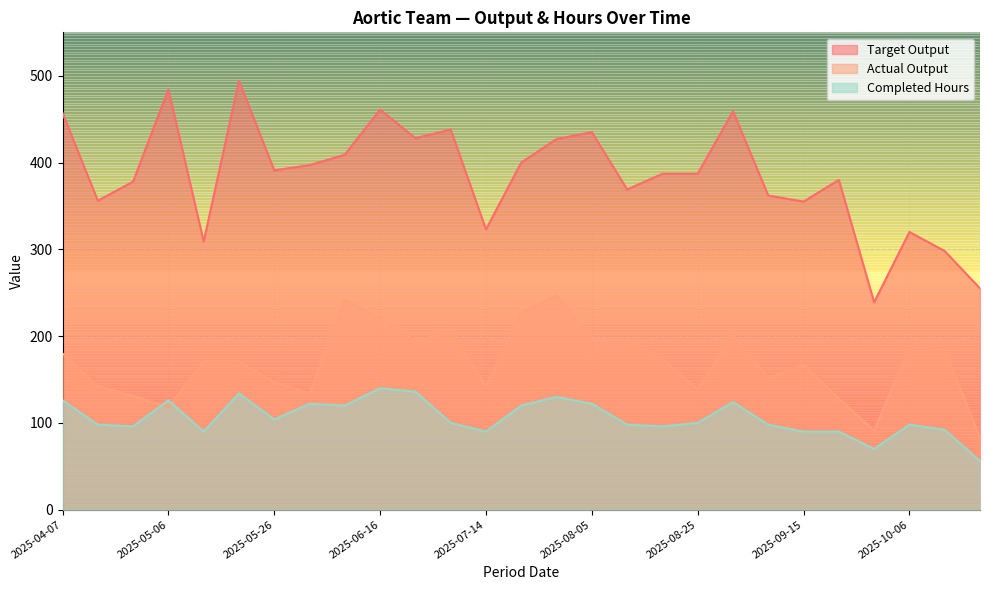

What are all the series names shown in the legend?

Target Output, Actual Output, Completed Hours